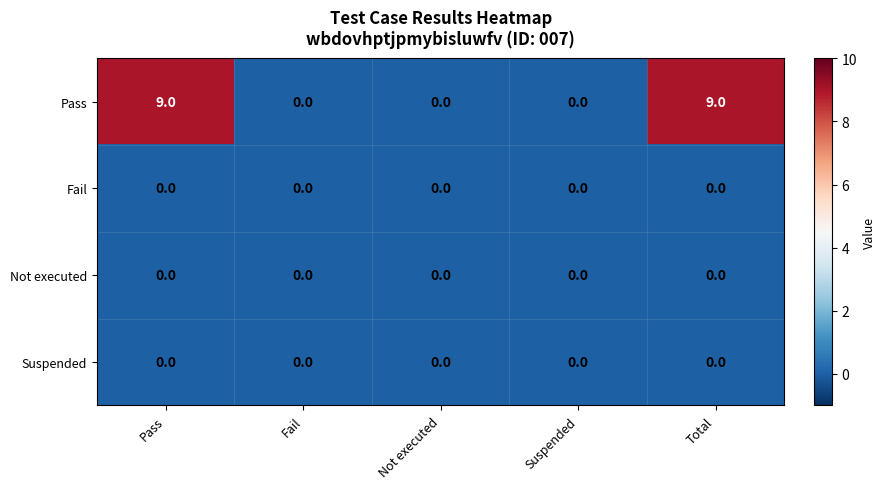

Which series has the widest spread of values?

Pass